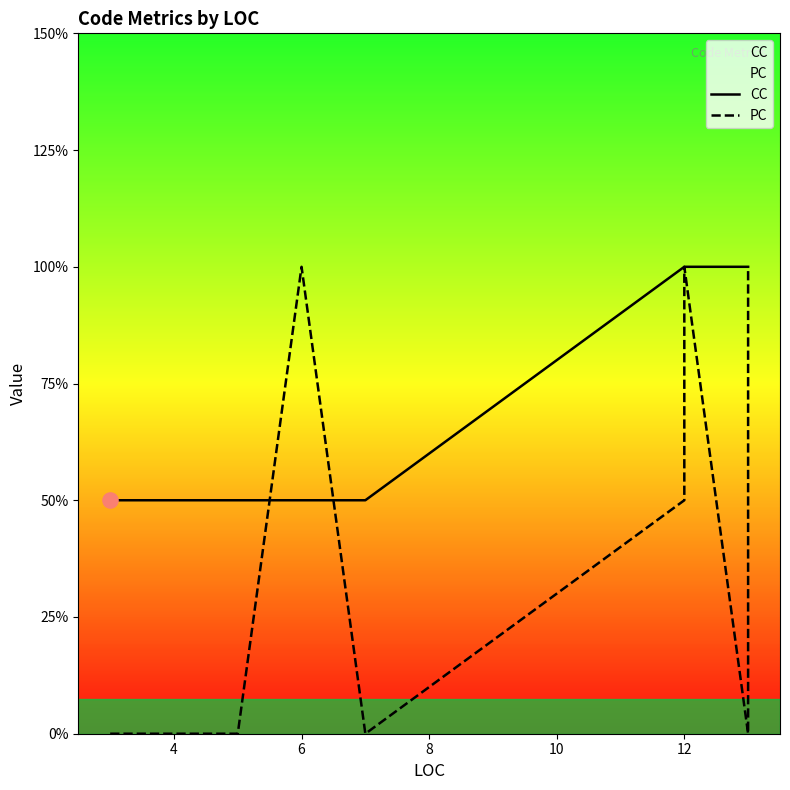

Which series has the largest Y range (max minus min)?

PC